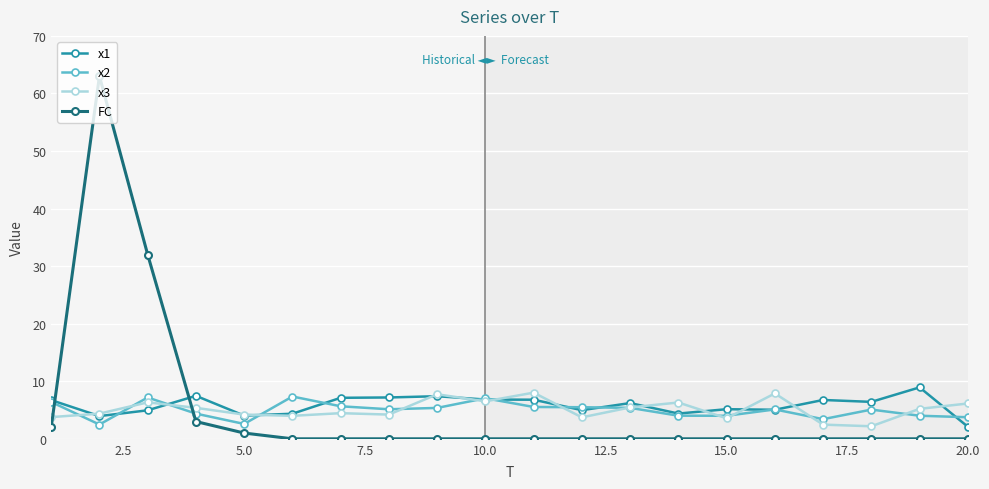

Which series has the widest spread of values?

FC